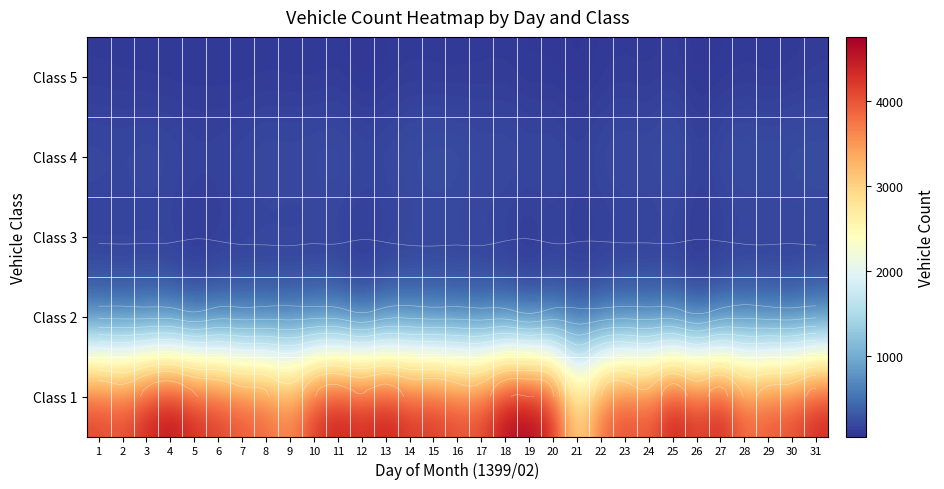

Is it true that Class 5 equals 78 at 27?

True